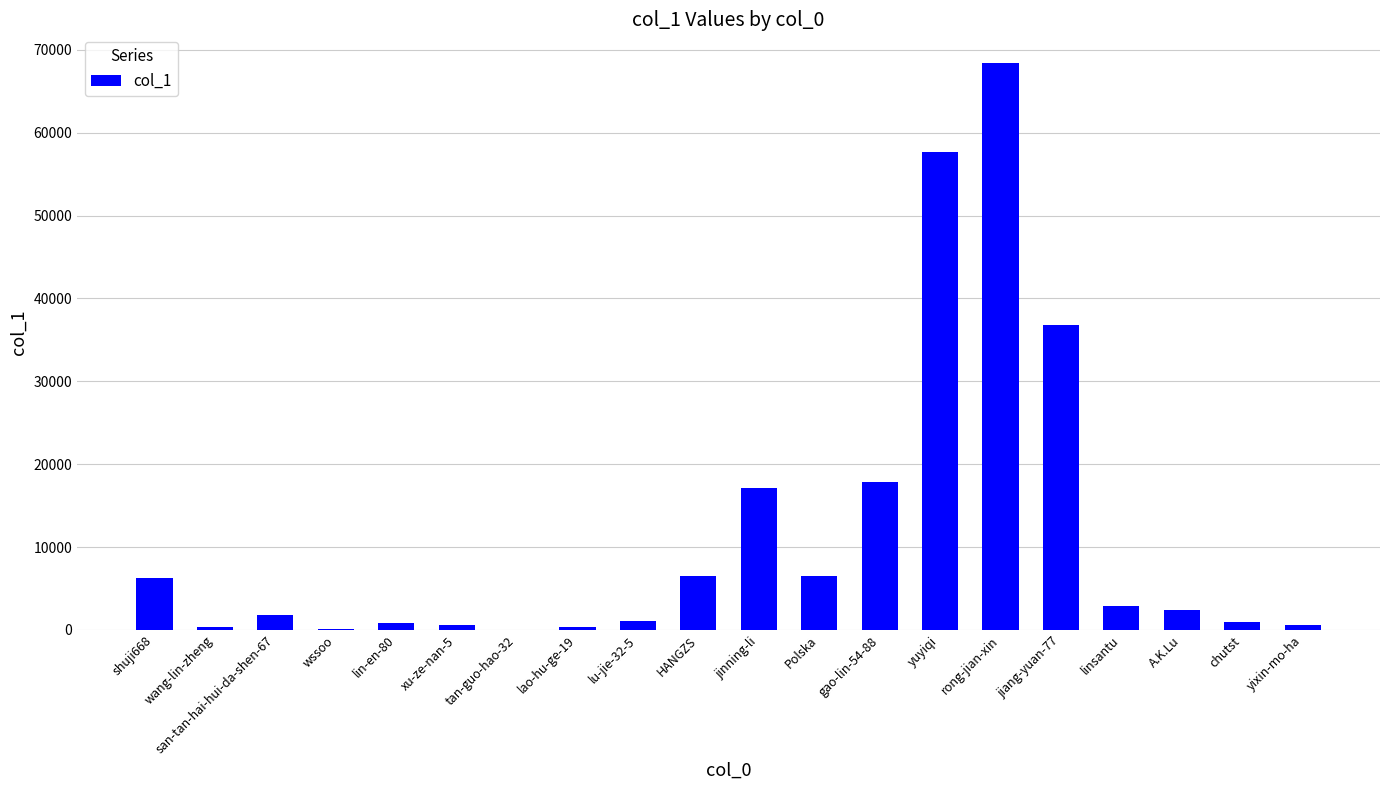

Where is the data nearest to the value 34236?

jiang-yuan-77